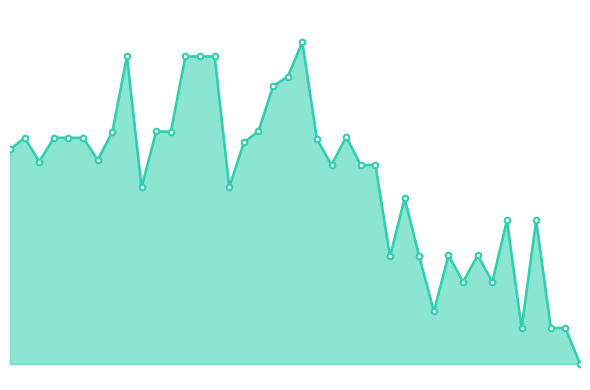

Does the chart have visible grid lines?

No